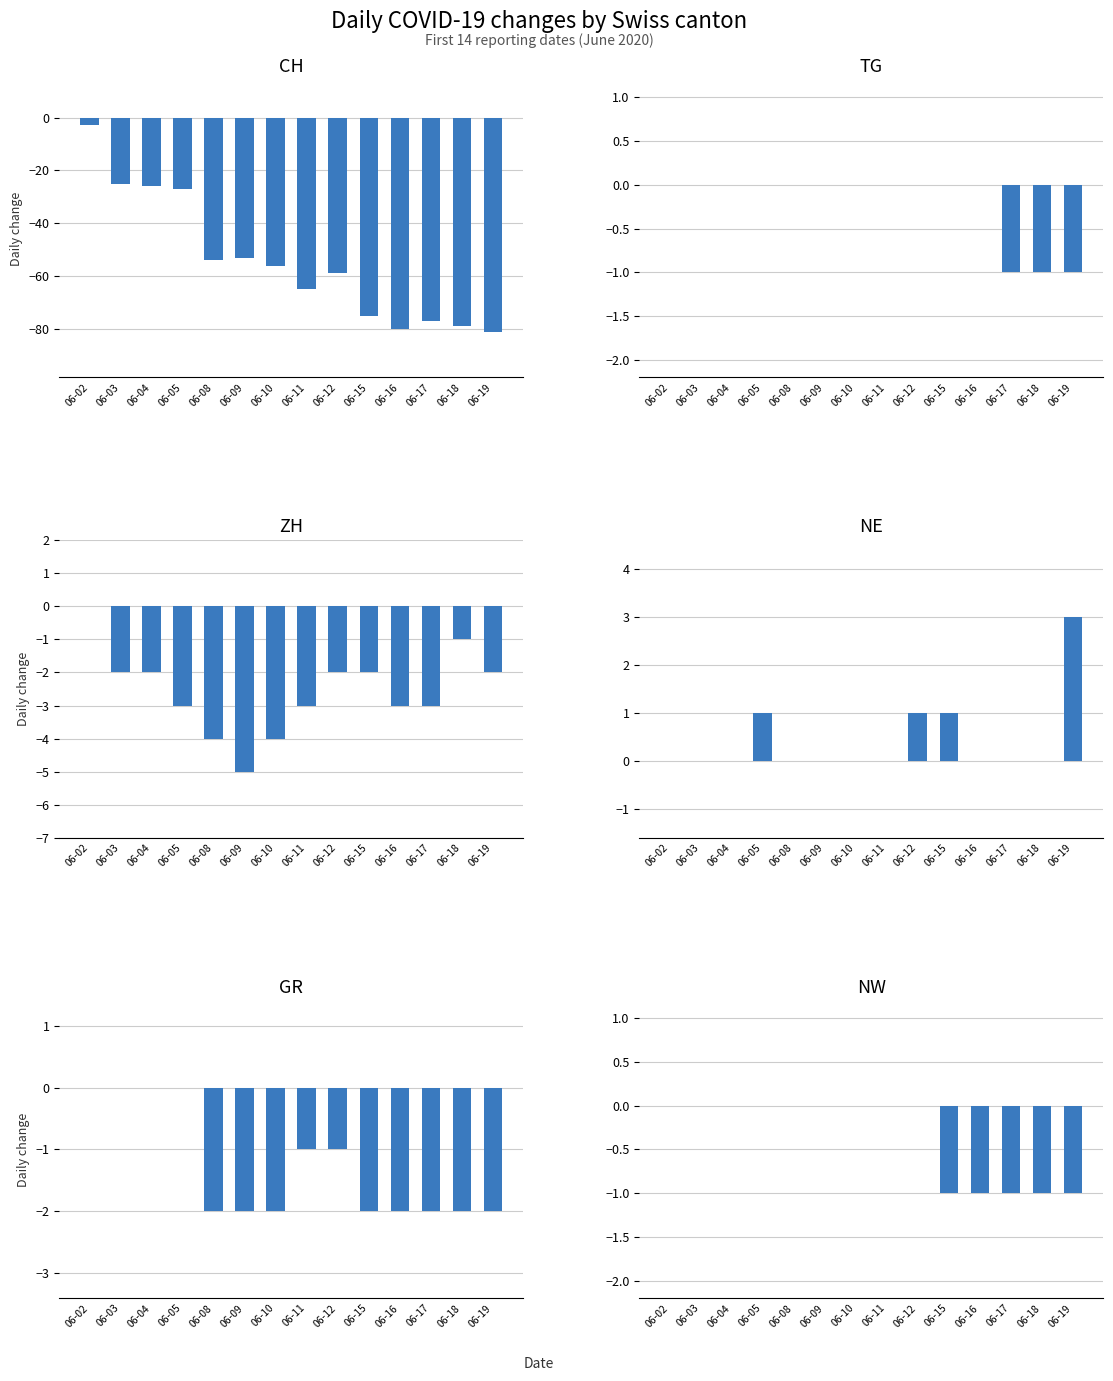

Reading left to right, extract all data points from this chart.

CH: -3	-25	-26	-27	-54	-53	-56	-65	-59	-75	-80	-77	-79	-81
TG: 0	0	0	0	0	0	0	0	0	0	0	-1	-1	-1
ZH: 0	-2	-2	-3	-4	-5	-4	-3	-2	-2	-3	-3	-1	-2
NE: 0	0	0	1	0	0	0	0	1	1	0	0	0	3
GR: 0	0	0	0	-2	-2	-2	-1	-1	-2	-2	-2	-2	-2
NW: 0	0	0	0	0	0	0	0	0	-1	-1	-1	-1	-1